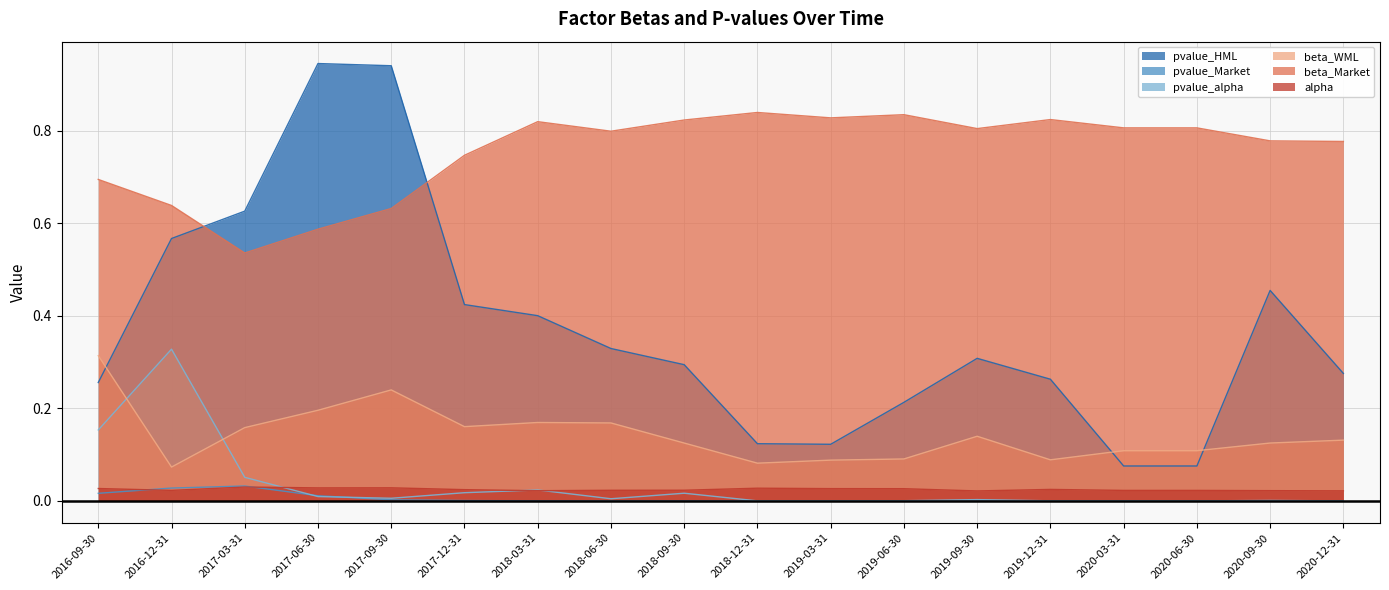

How many data points does each series have?

18